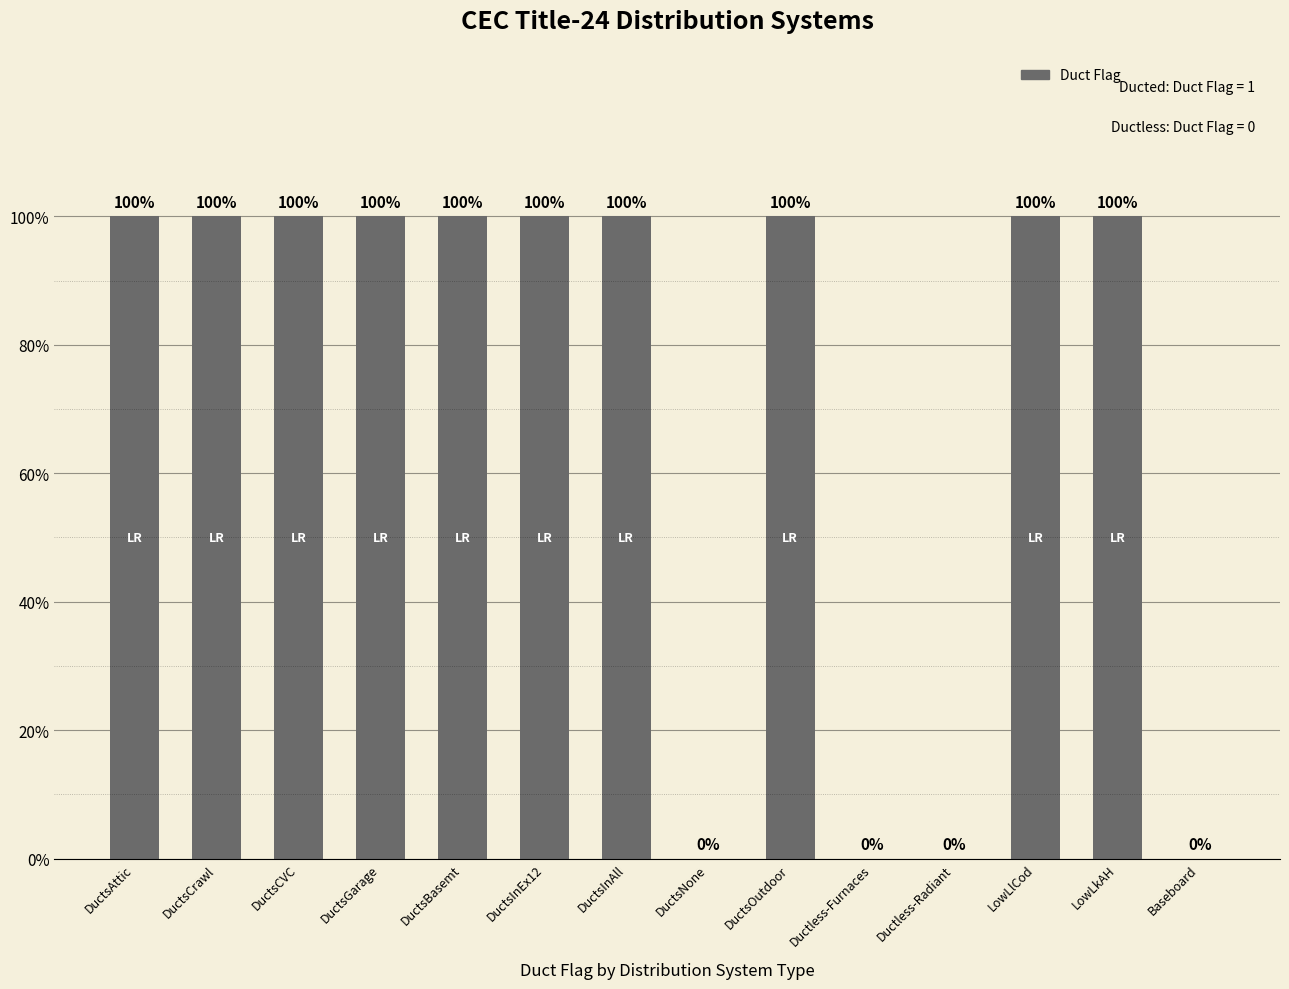

Which has a higher value, DuctsInAll or LowLkAH?

DuctsInAll